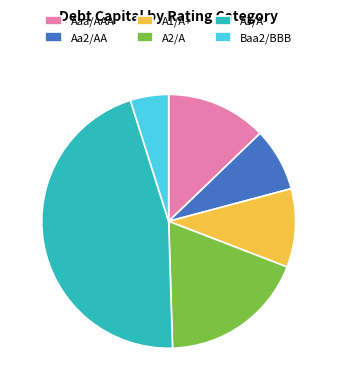

Does Aaa/AAA represent more than half of the total?

No